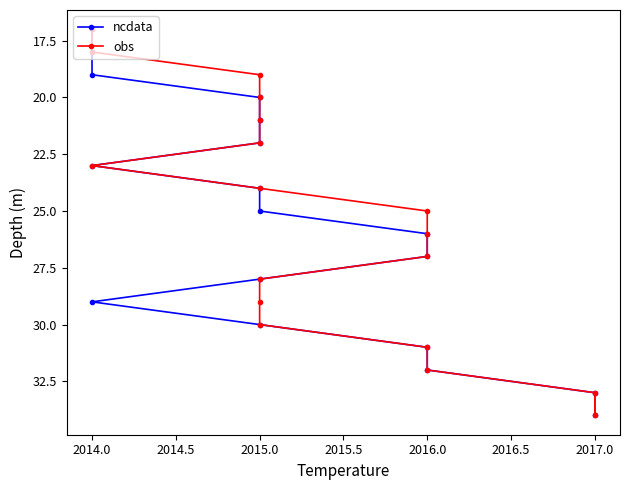

The obs series shows 9 at 2015.0. True or false?

False